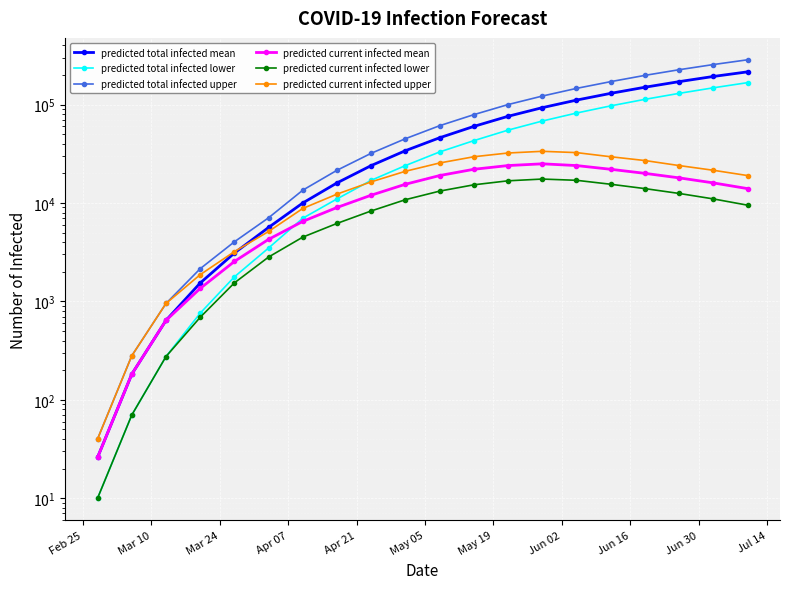

Reading right to left, transcribe all the data shown in this chart.

predicted total infected mean: 215000	193000	171000	150000	130000	111000	93000	76000	60000	46000	34000	24000	16000	10000	5645	3099	1536	641	182	26
predicted total infected lower: 167000	148000	130000	113000	97000	82000	68000	55000	43000	33000	24000	17000	11000	7000	3489	1775	759	275	70	10
predicted total infected upper: 285000	255000	226000	198000	171000	146000	122000	100000	79000	61000	45000	32000	21500	13500	7073	4032	2148	952	280	40
predicted current infected mean: 14000	16000	18000	20000	22000	24000	25000	24000	22000	19000	15500	12000	9000	6500	4272	2545	1354	641	182	26
predicted current infected lower: 9500	11000	12500	14000	15500	17000	17500	16800	15300	13200	10800	8300	6200	4500	2824	1542	689	275	70	10
predicted current infected upper: 19000	21500	24000	27000	29500	32500	33500	32200	29500	25500	21000	16400	12300	8800	5135	3204	1868	952	280	40